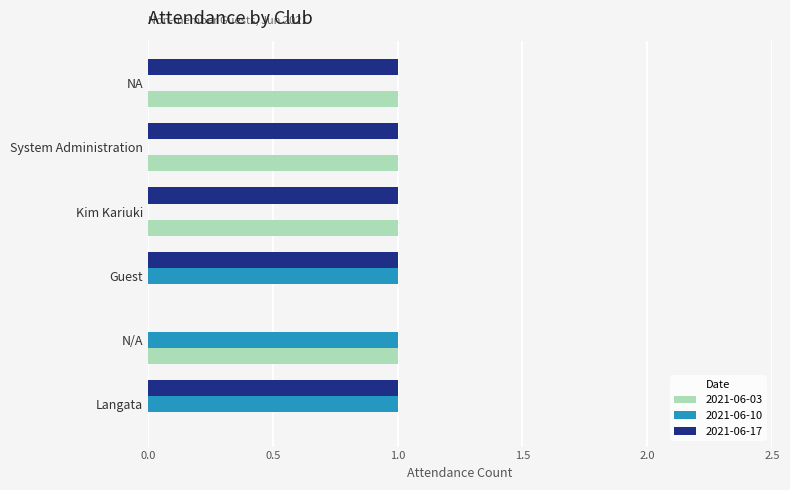

How many positive values does the 2021-06-17 series have?

5